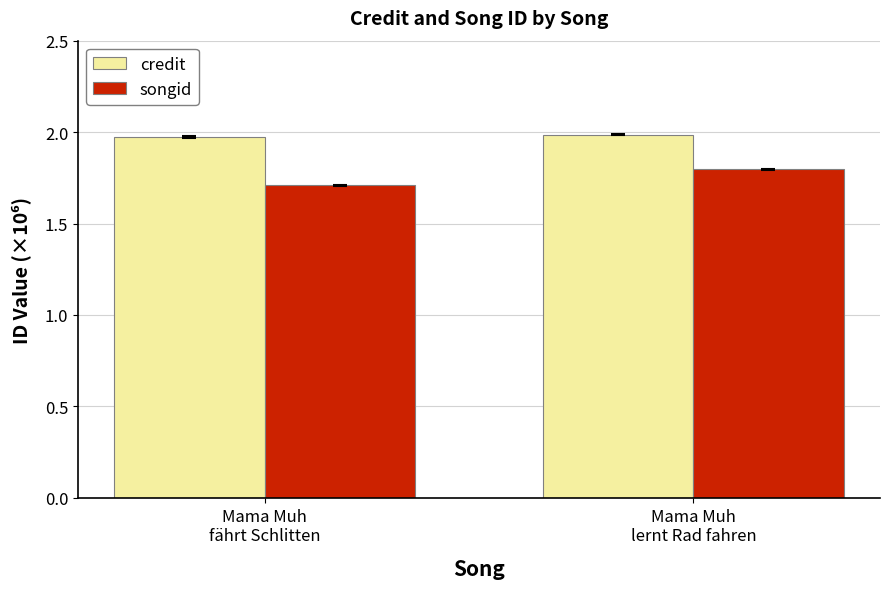

What is the minimum value for songid?

1.7